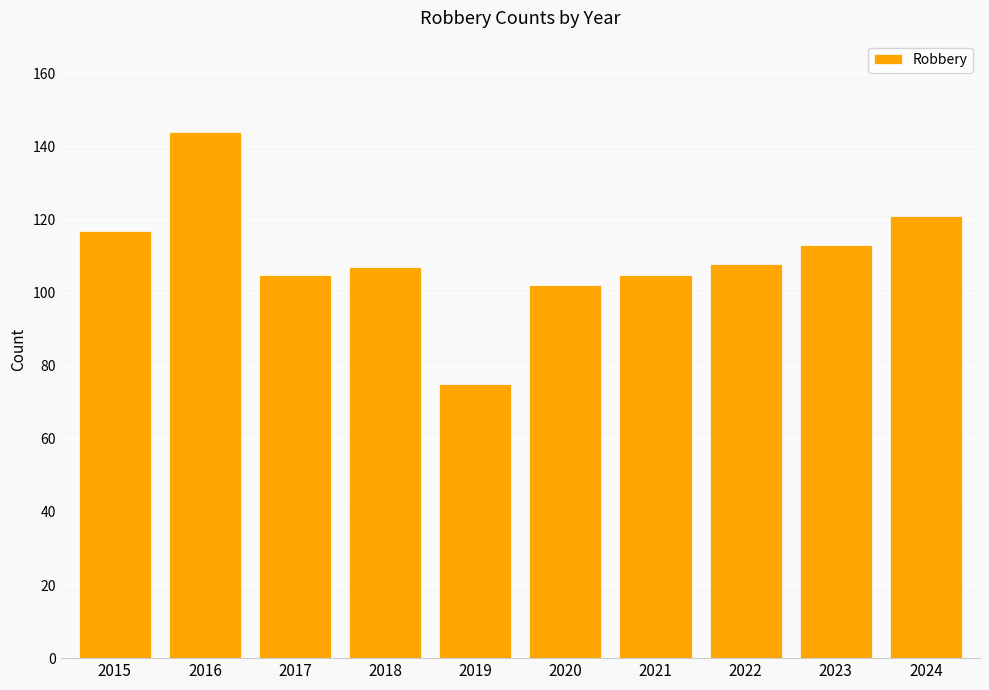

How many values are below 108?

5